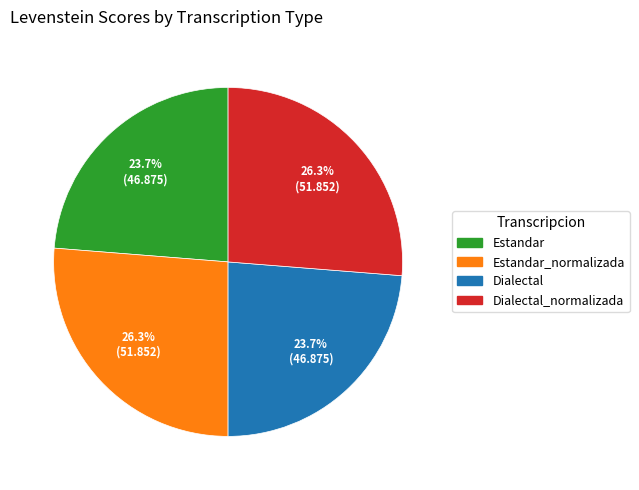

Is there a majority slice in this chart?

No